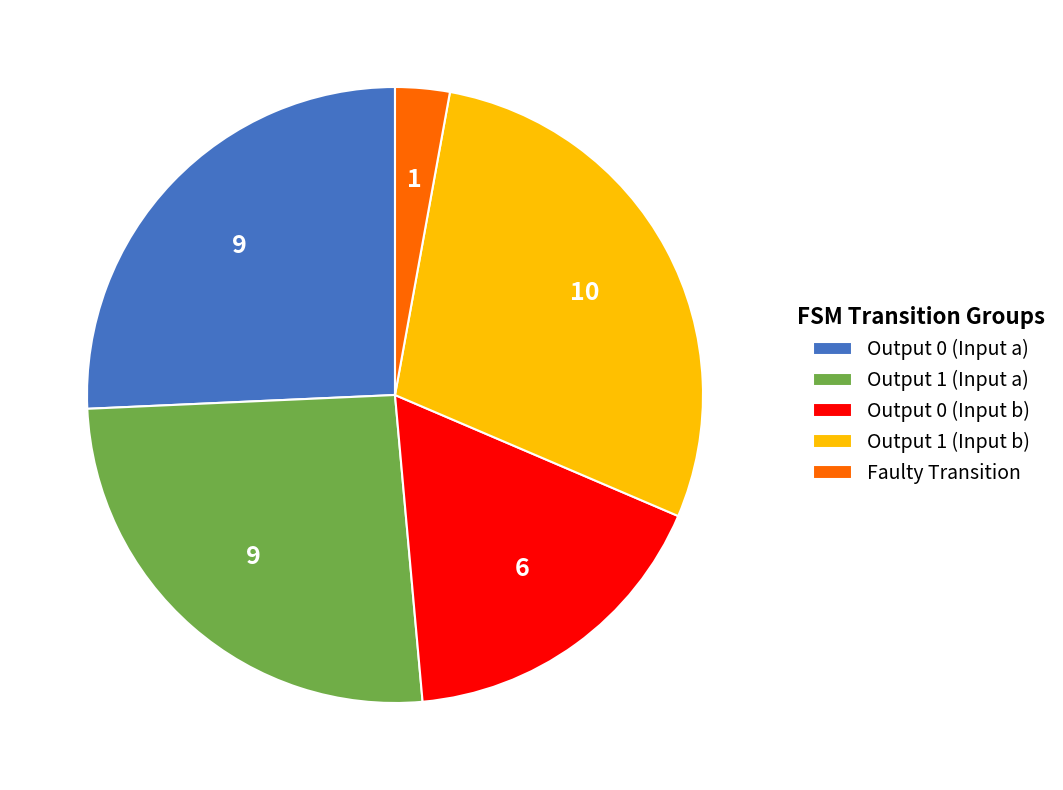

Approximately how many times larger is the value at Output 0 (Input a) compared to Faulty Transition?

9.0